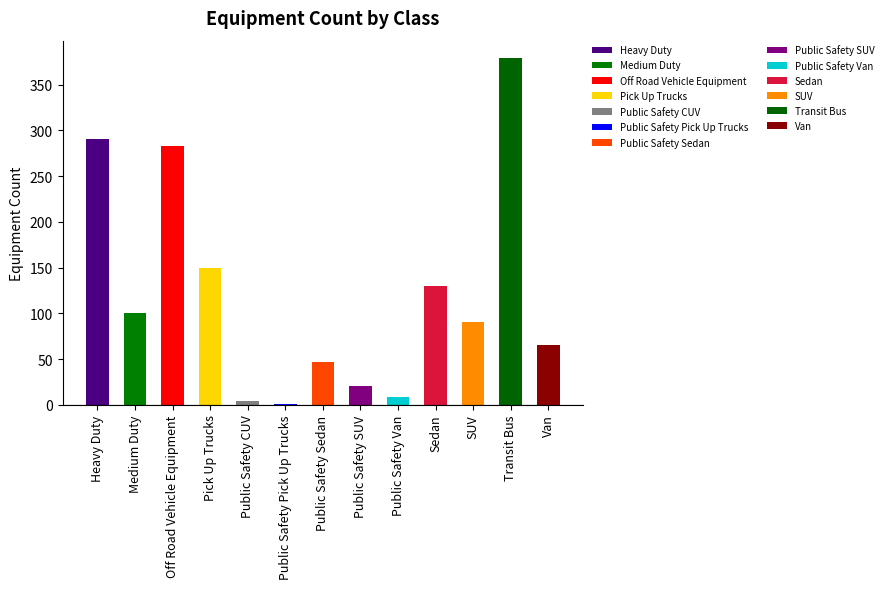

Between Public Safety Van and Off Road Vehicle Equipment, which is larger?

Off Road Vehicle Equipment